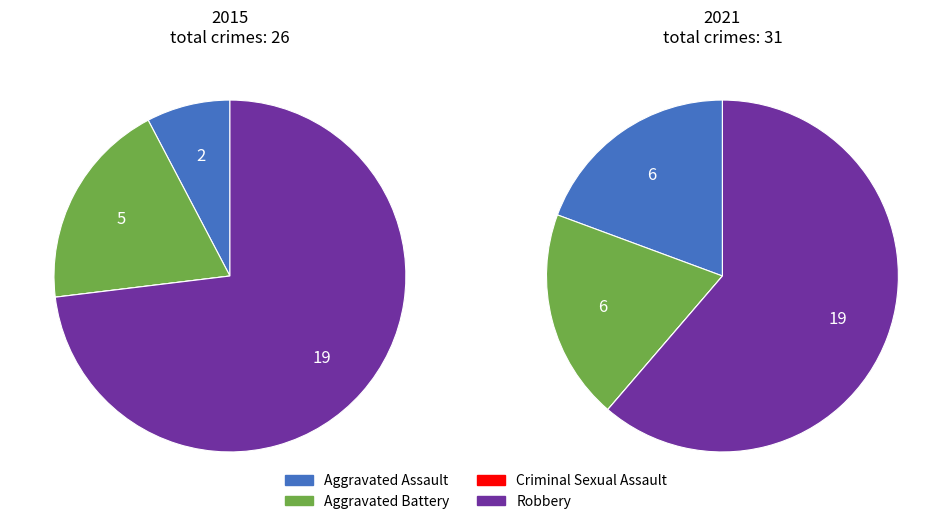

Which slice is the smallest?

2